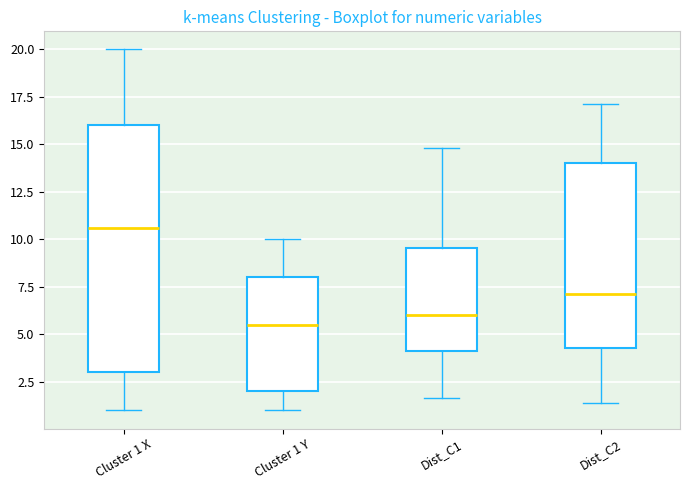

Reading left to right, read every box against the y-axis: the position of its median line, the range the box covers, and the ends of its whiskers. The values are not printed on the chart, so give them approximately, as read against the axis.

Cluster 1 X: median 10.5, box 3.0 to 16.0, whiskers 1.0 to 20.0
Cluster 1 Y: median 5.5, box 2.0 to 8.0, whiskers 1.0 to 10.0
Dist_C1: median 6.0, box 4.0 to 9.5, whiskers 1.5 to 15.0
Dist_C2: median 7.0, box 4.5 to 14.0, whiskers 1.5 to 17.0